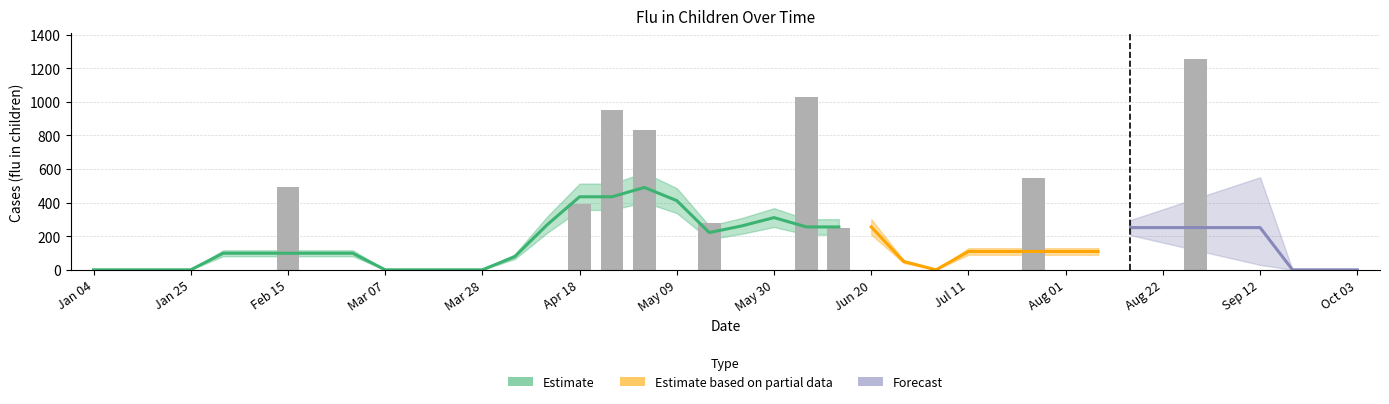

Are the bars horizontal?

No